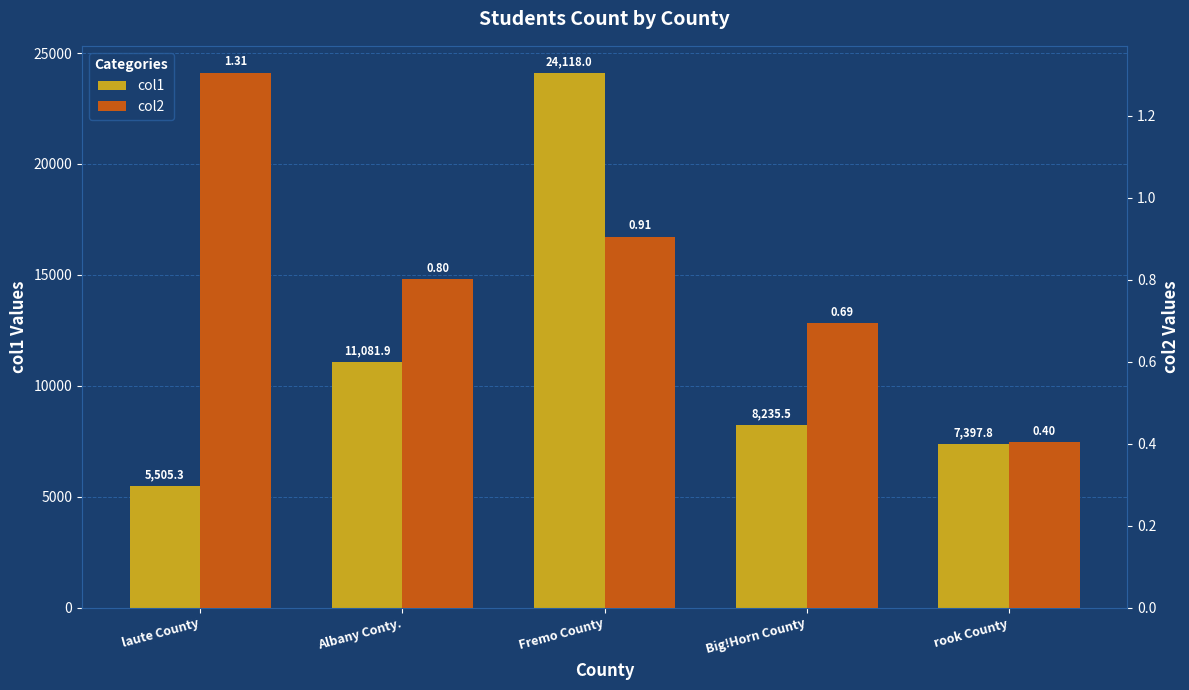

Between Albany Conty. and Big!Horn County, which is larger?

Albany Conty.